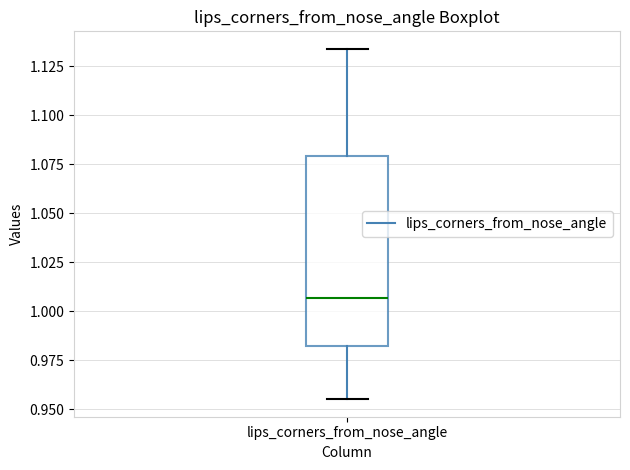

Read this box plot against the y-axis: the position of the median line, the range covered by the box, and the ends of both whiskers. The values are not printed on the chart, so give them approximately, as read against the axis.

median 1.005, box 0.980 to 1.080, whiskers 0.955 to 1.135